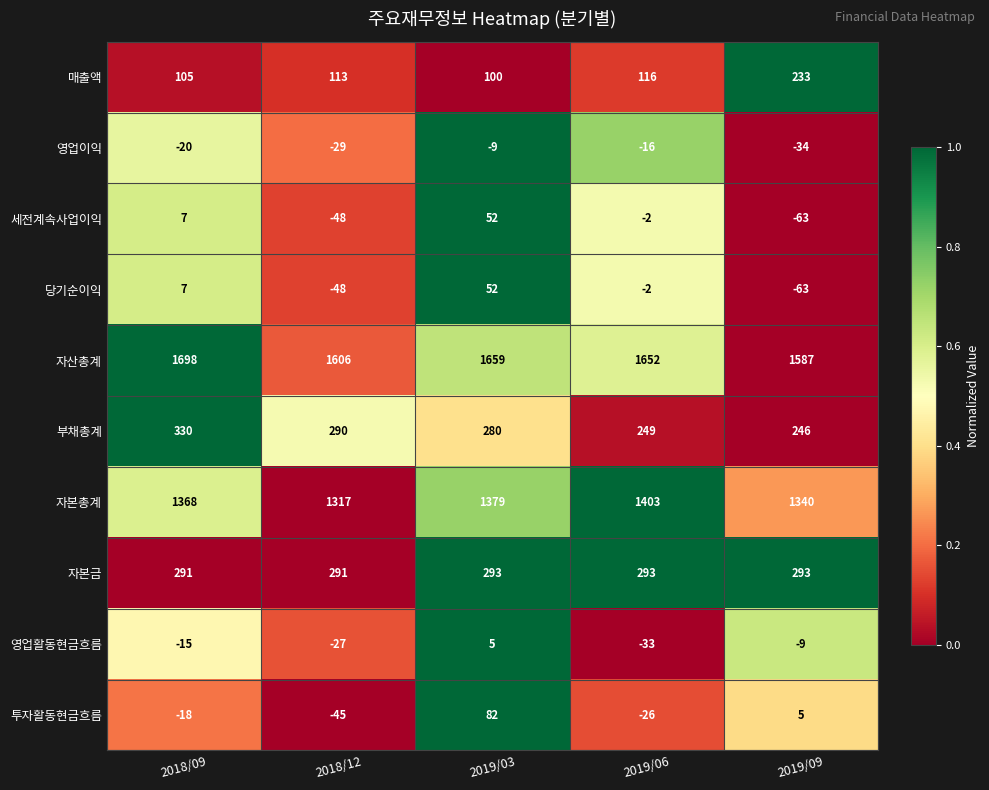

Count the number of categories in the chart.

5